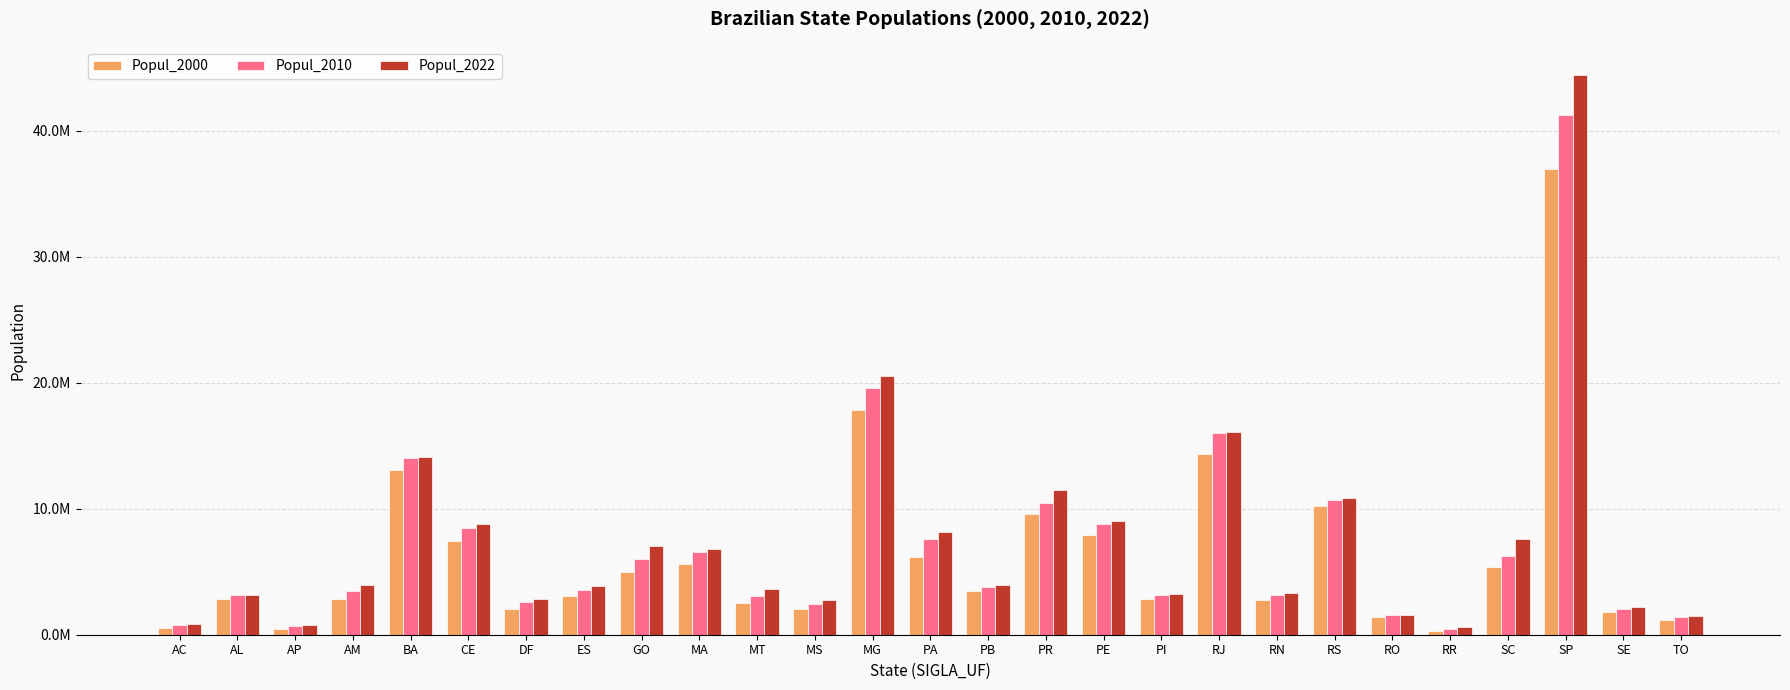

At which label does Popul_2010 first exceed 3514952?

BA